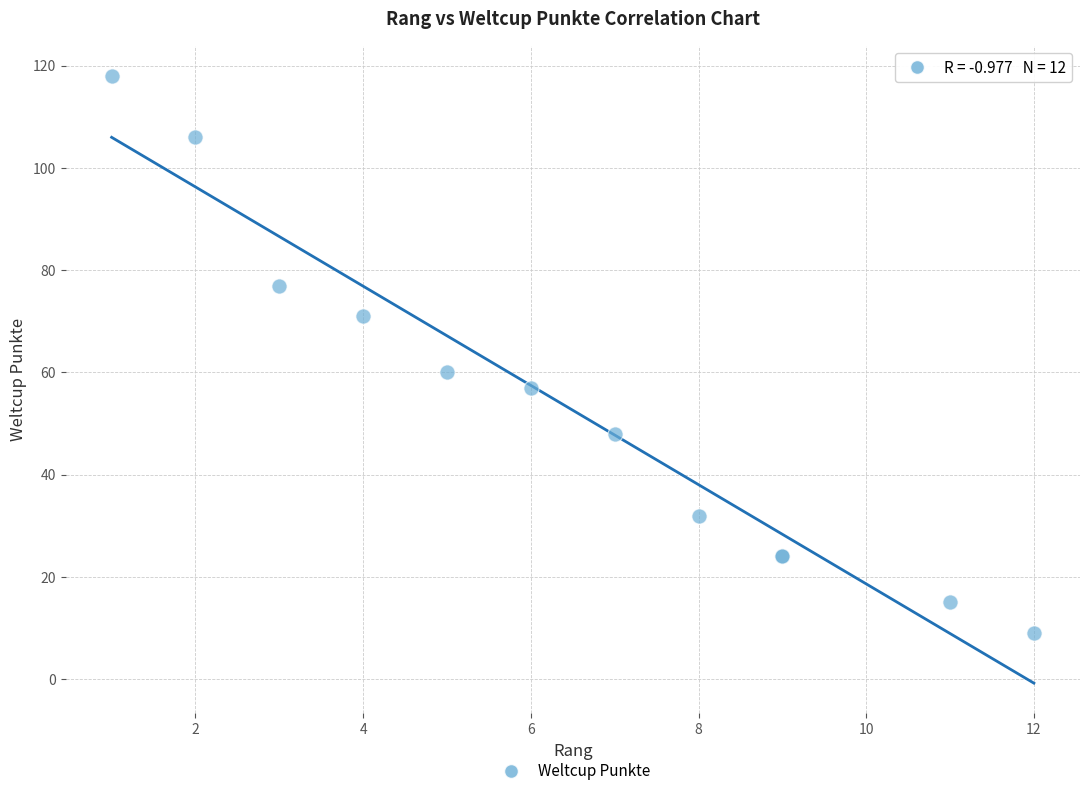

What Y value in the scatter plot is closest to 63?

60